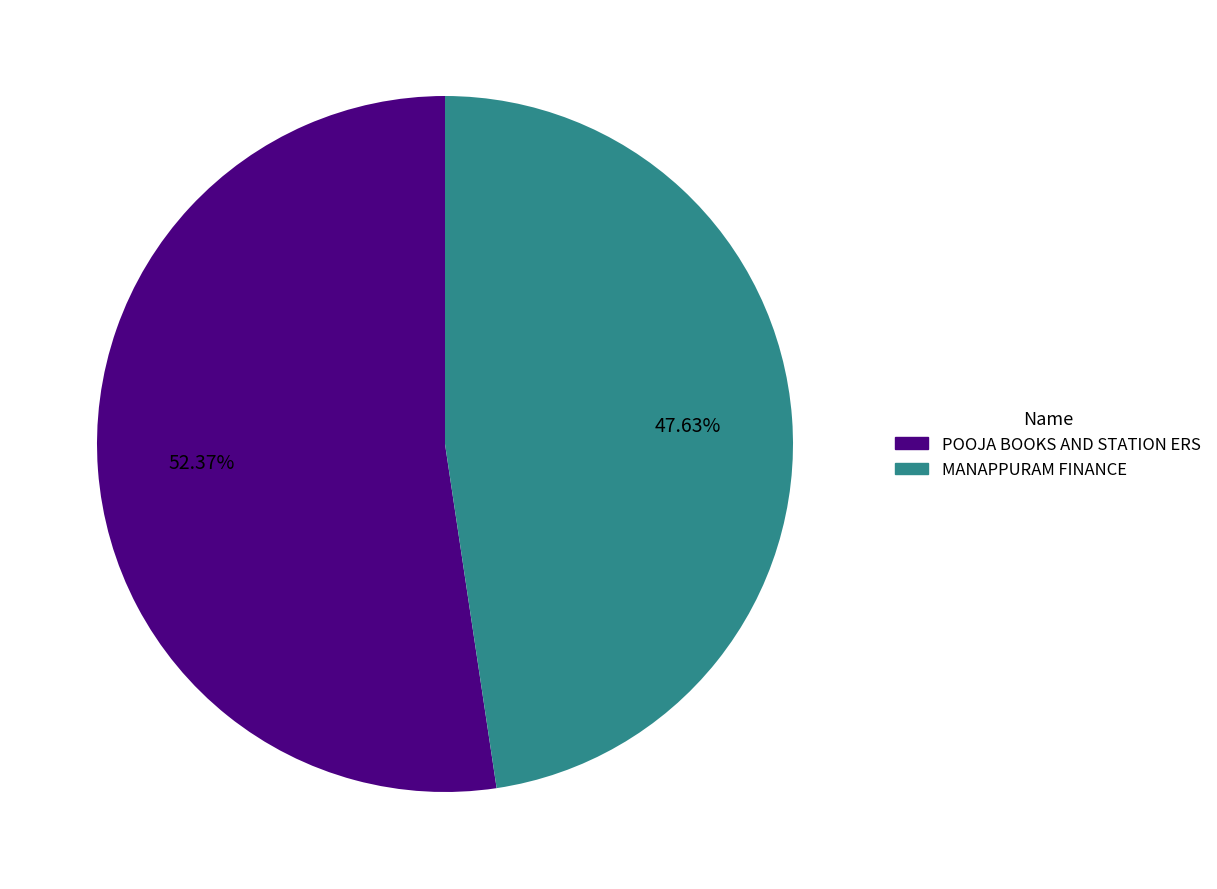

Does any single category account for the majority?

Yes